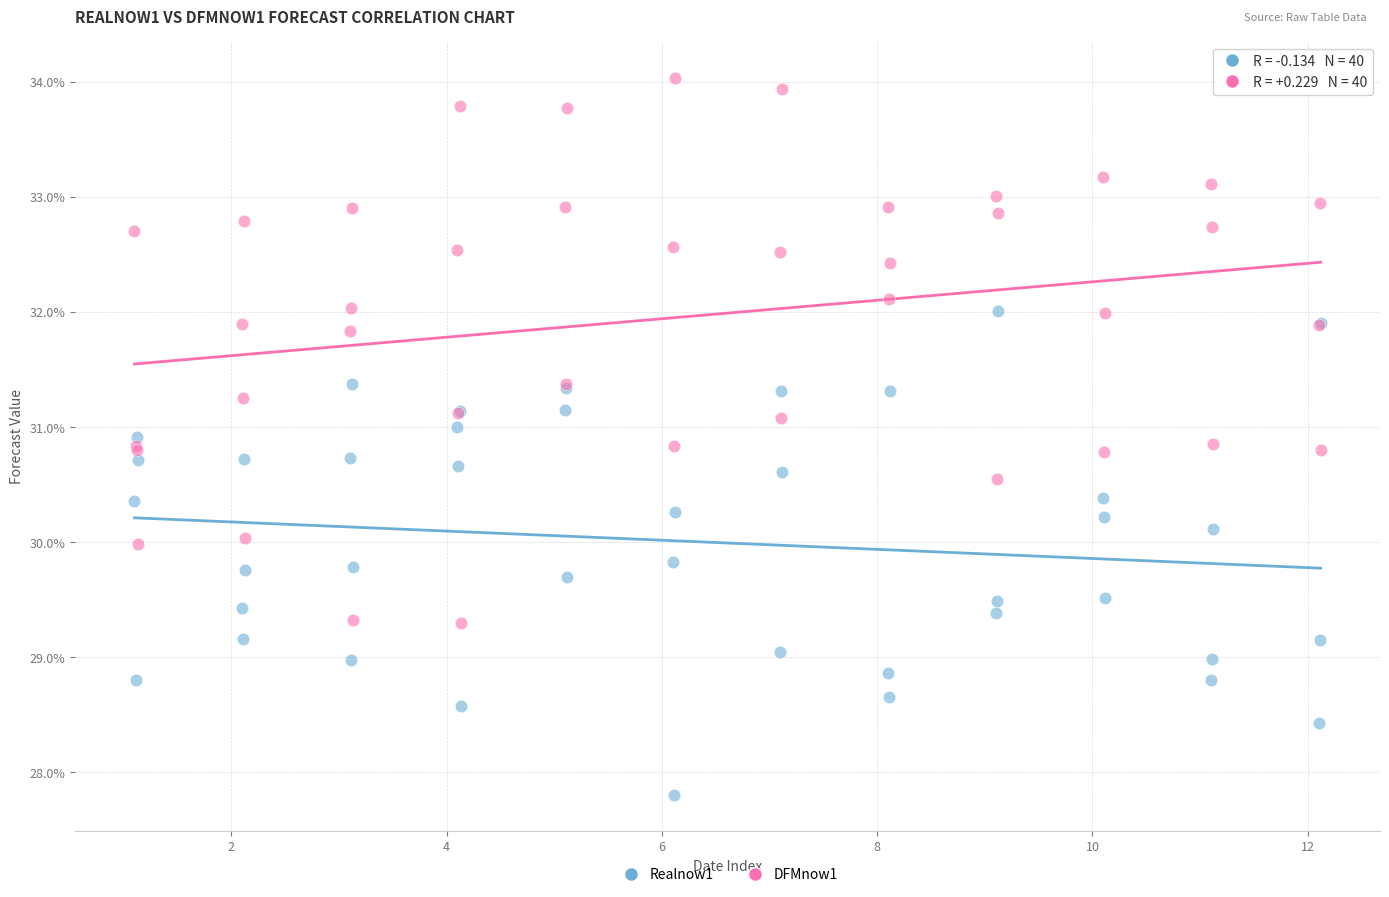

Which series contains the lowest Y value?

Realnow1